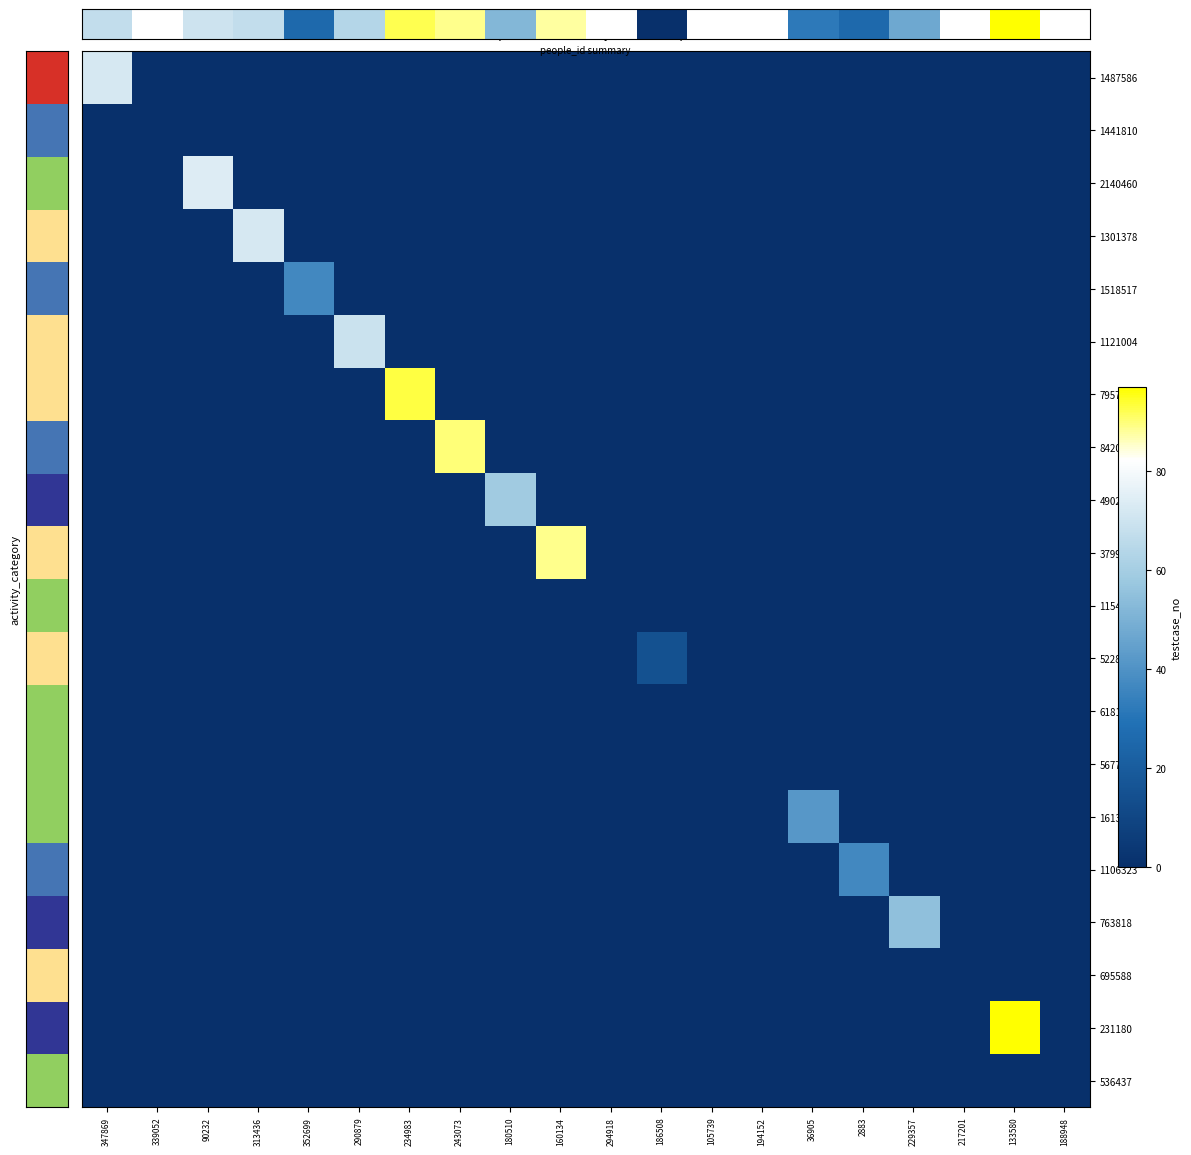

At which category is the sum across all series the highest?

133580